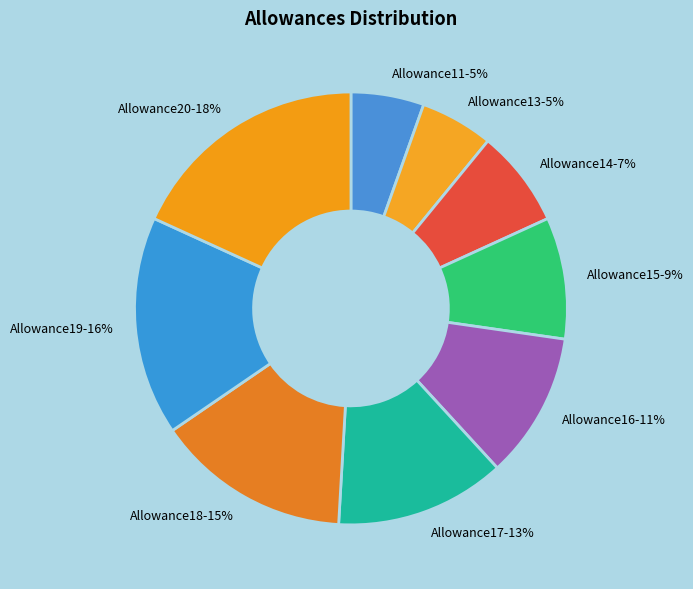

To the nearest percent, what is the combined percentage of Allowance18-15% and Allowance14-7%?

22%